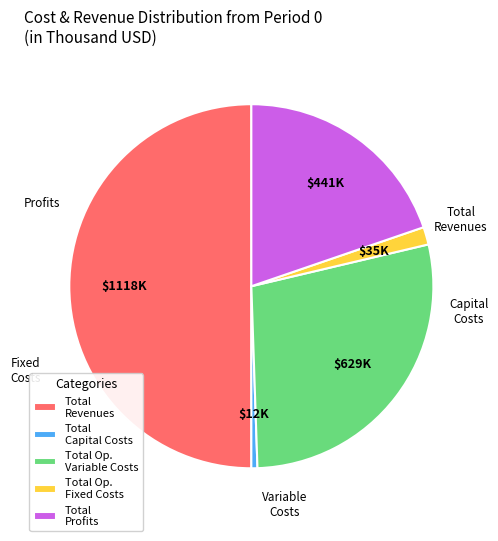

Is the sum of Total Profits and Total Op. Fixed Costs greater than half?

No